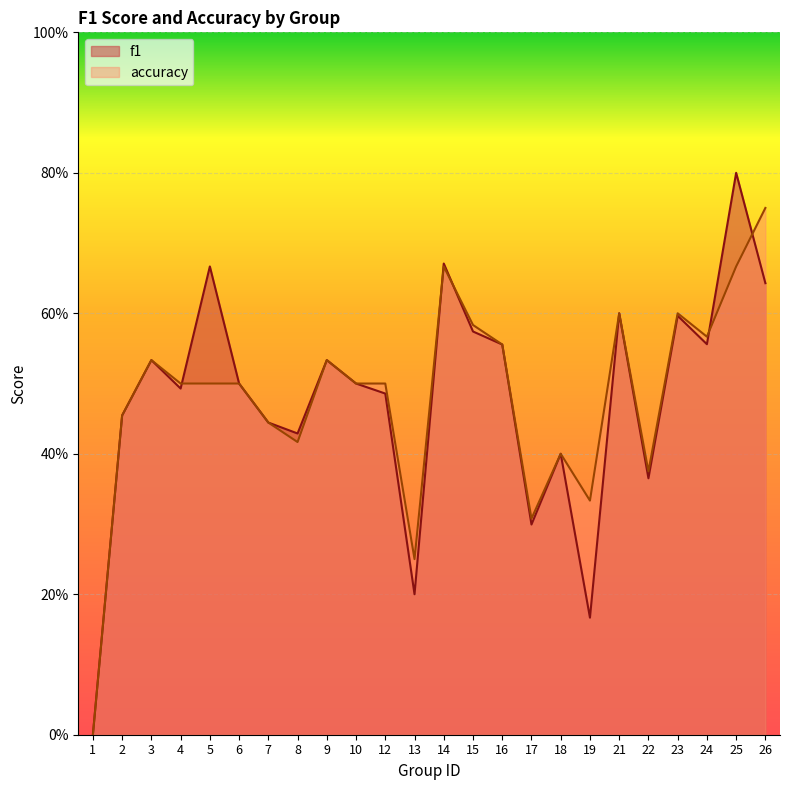

Which category has the highest value across all series?

25